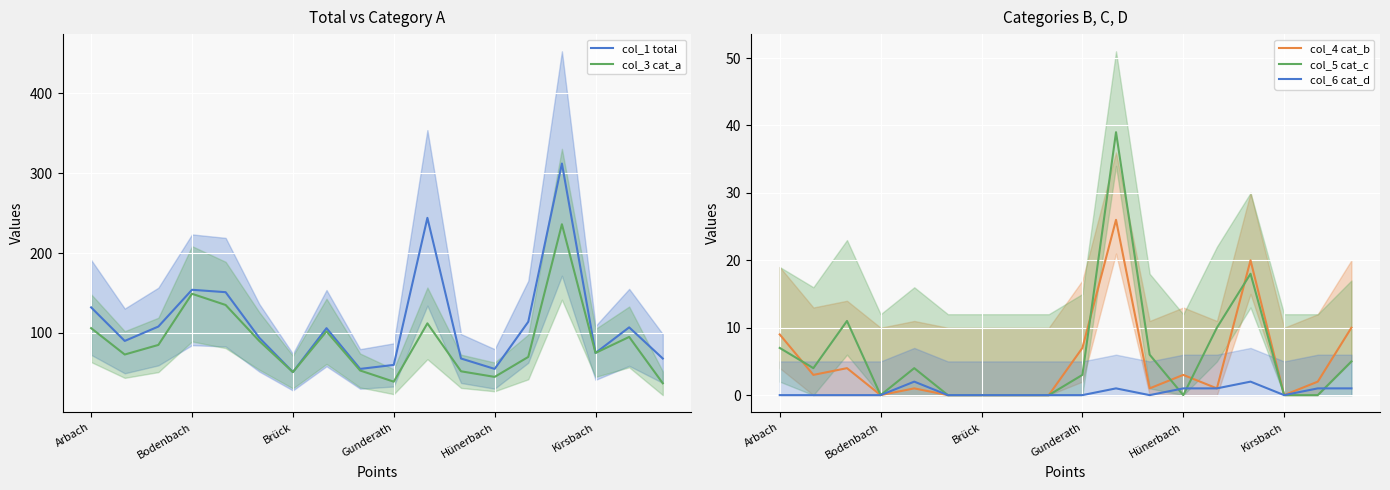

What value does the col_3 cat_a series have at Kirsbach?

75